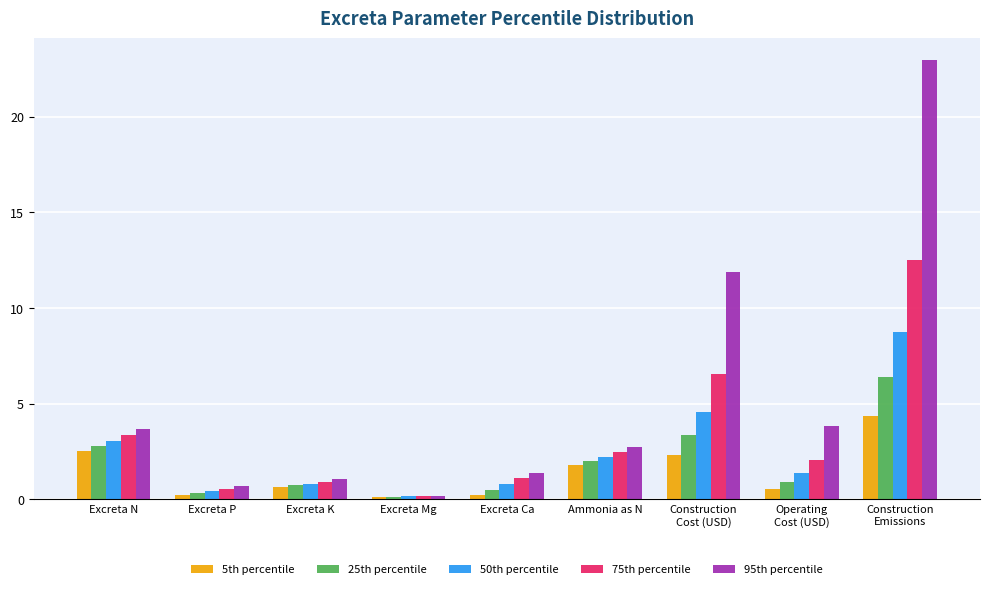

Which series has the largest total across all categories?

95th percentile